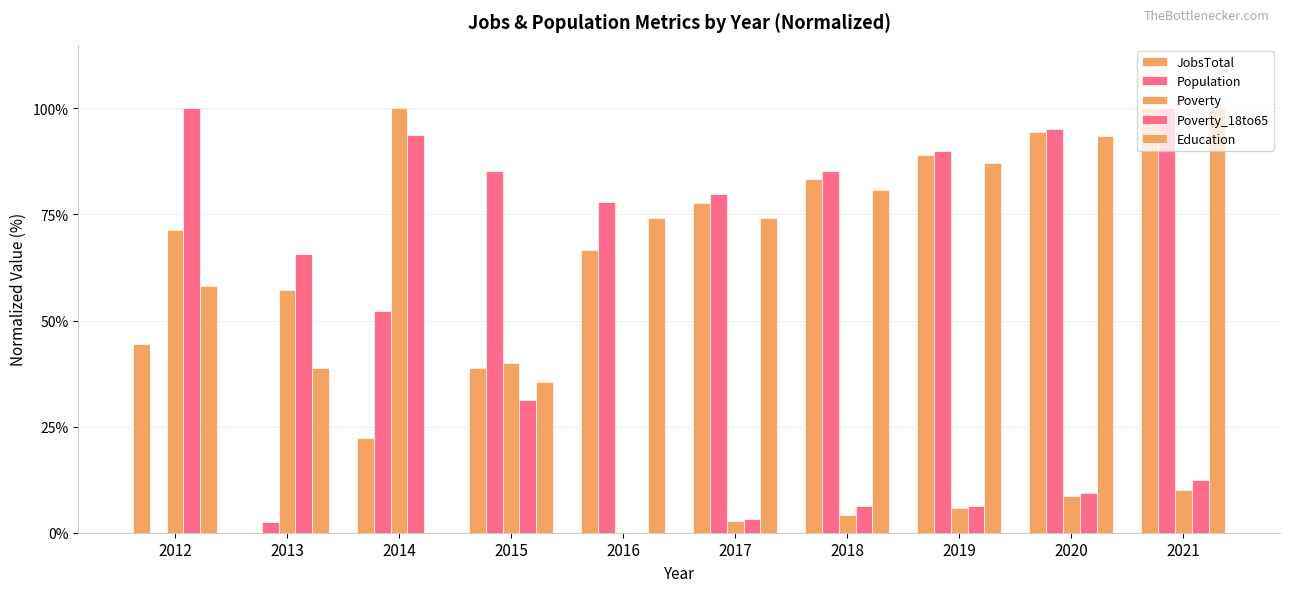

The value of Poverty_18to65 at 2018 is 11.1. True or false?

False